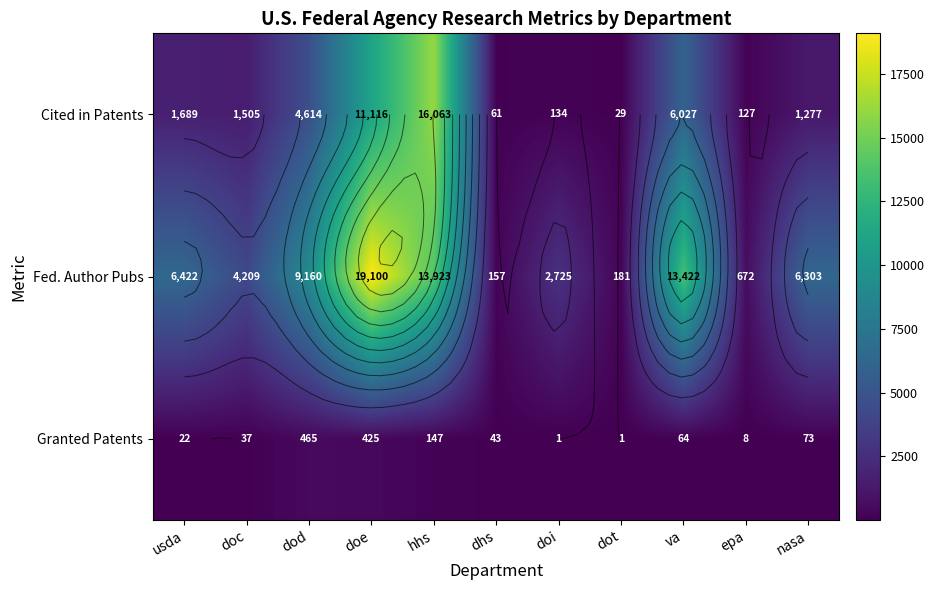

How many distinct data groups are displayed?

3